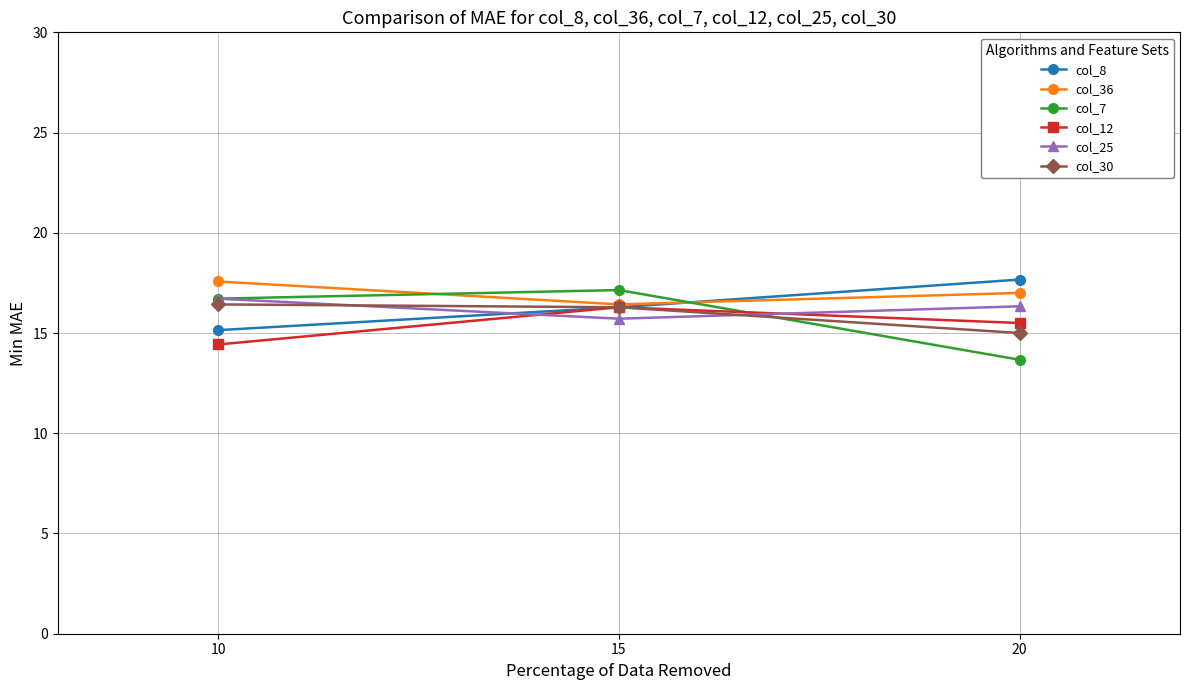

Which series has the largest range (max minus min)?

col_7